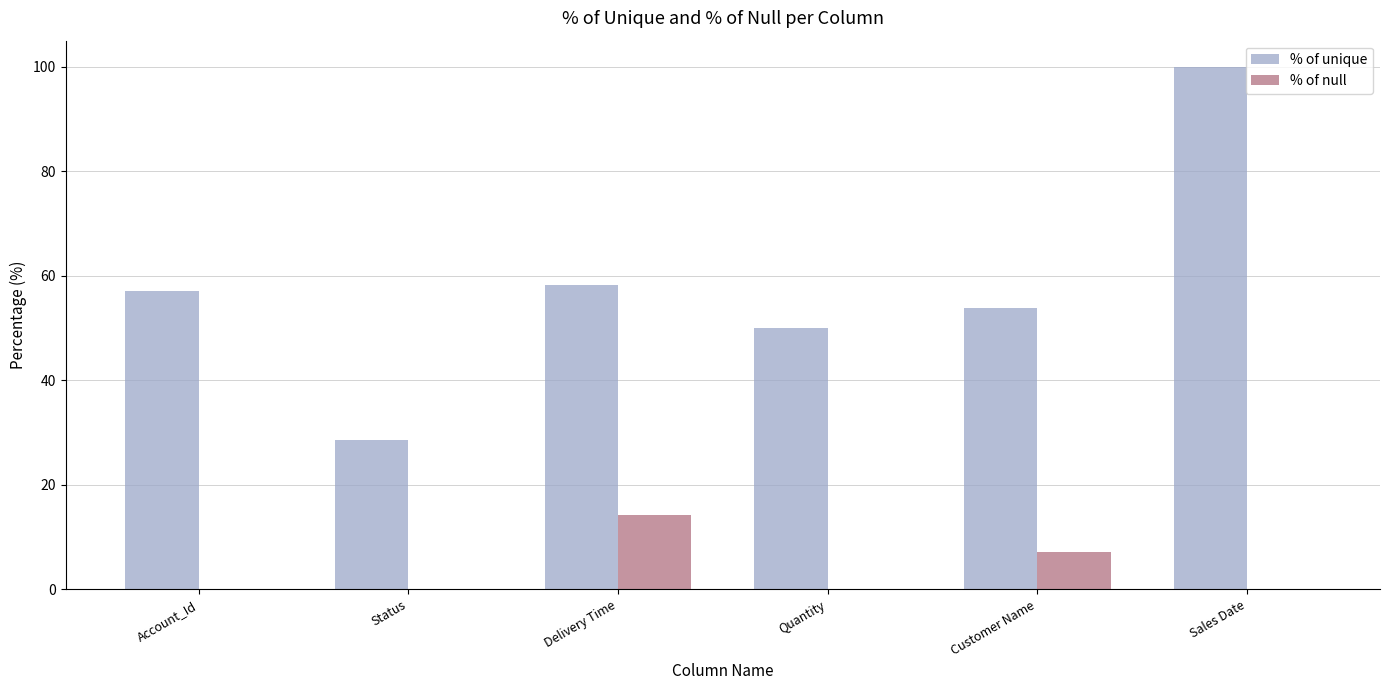

What is the highest value of the % of unique series?

100.0